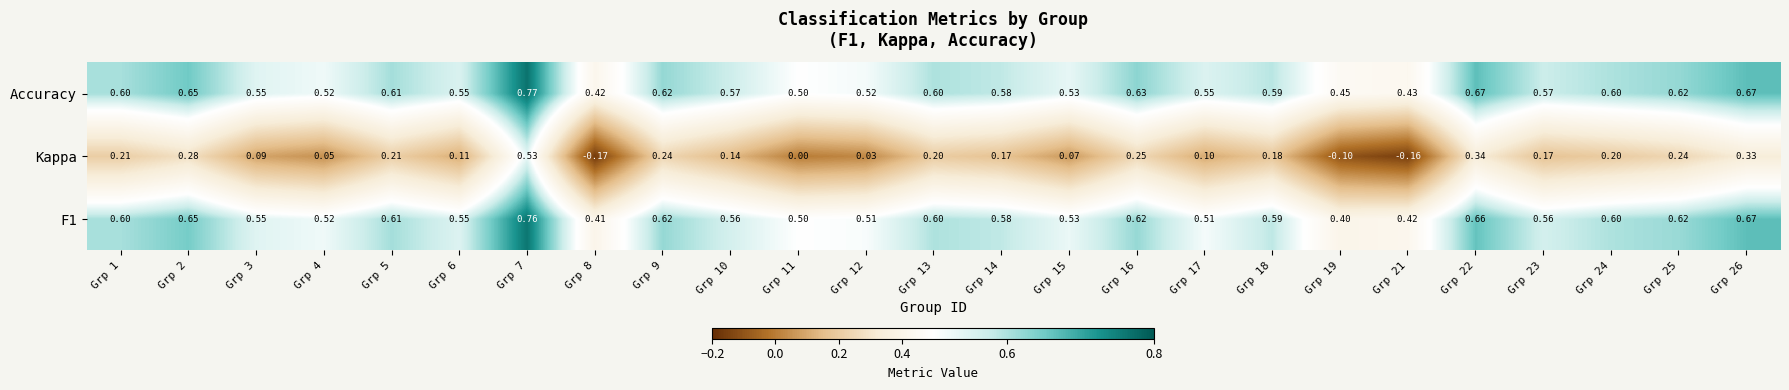

At which category is the sum across all series the highest?

Grp 7